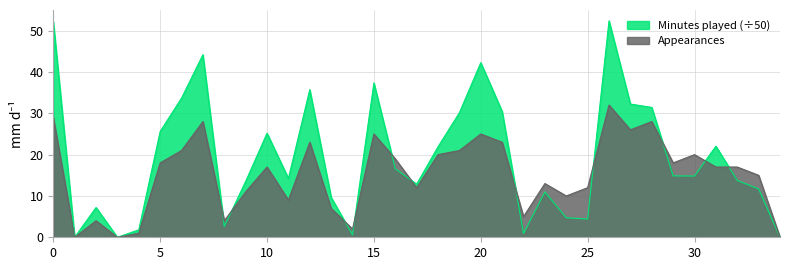

What is the value of the Appearances point at the 24th from the left?

13.0